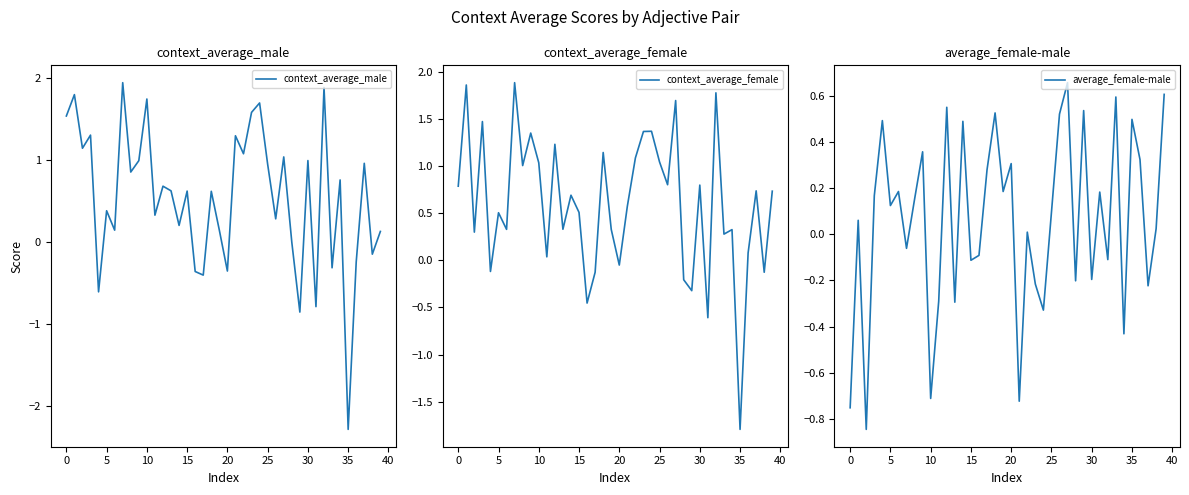

Which category has the lowest value in the context_average_female series?

35